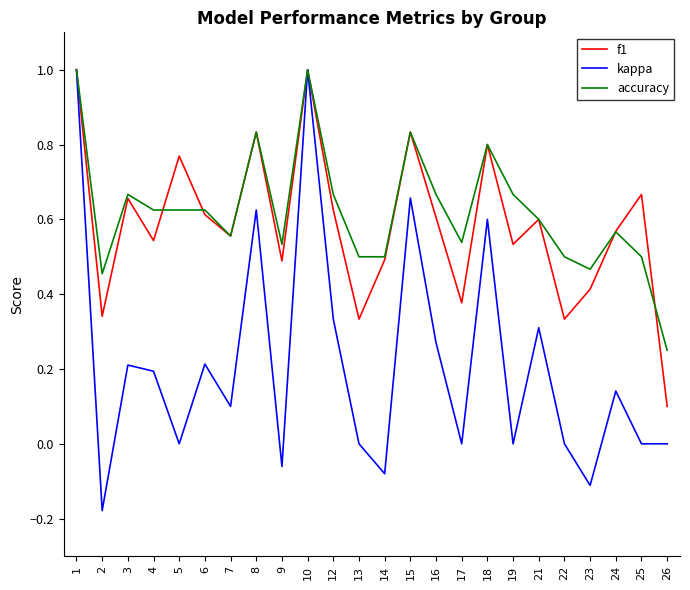

Which series changed the most between 9 and 24?

kappa